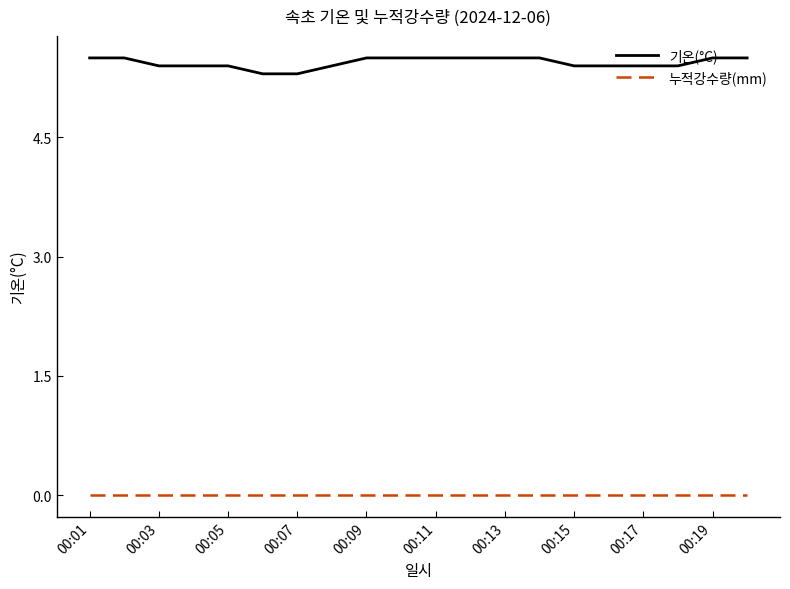

Which series has the largest total across all categories?

기온(°C)